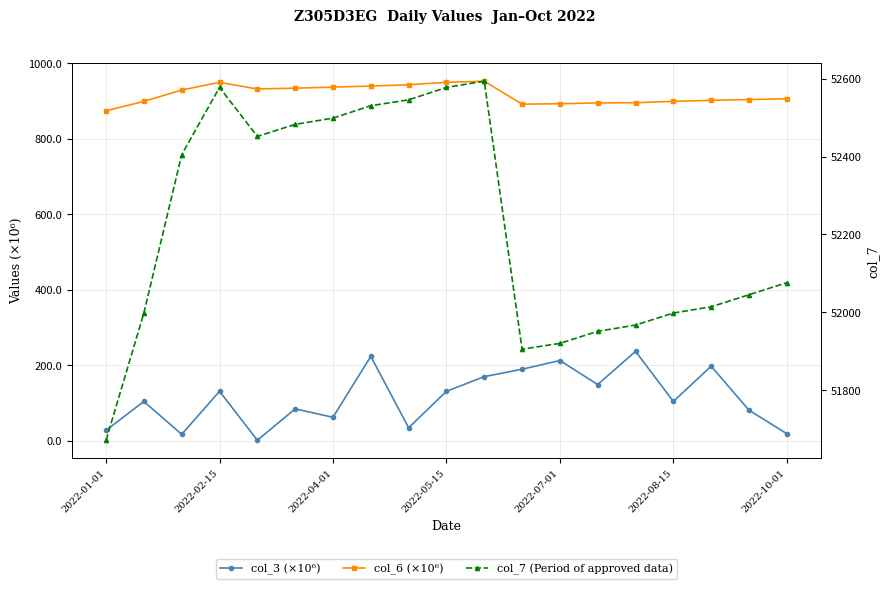

The value of col_6 (×10⁶) at 8 is 943.5. True or false?

True